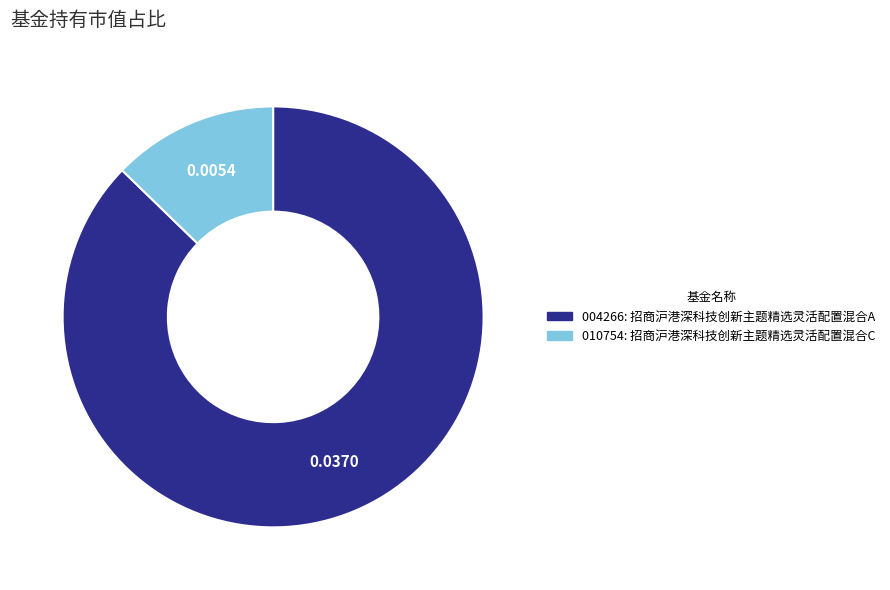

Is there any slice that represents more than half of the pie?

Yes